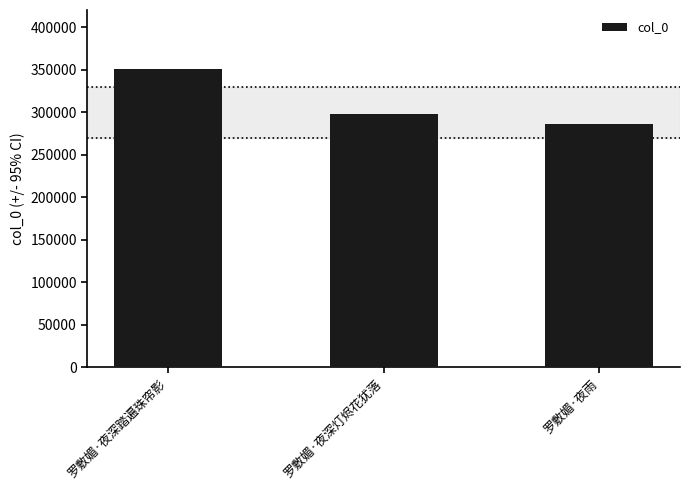

The chart shows a value of 350174 at 罗敷媚·夜深踏遍珠帘影. True or false?

True